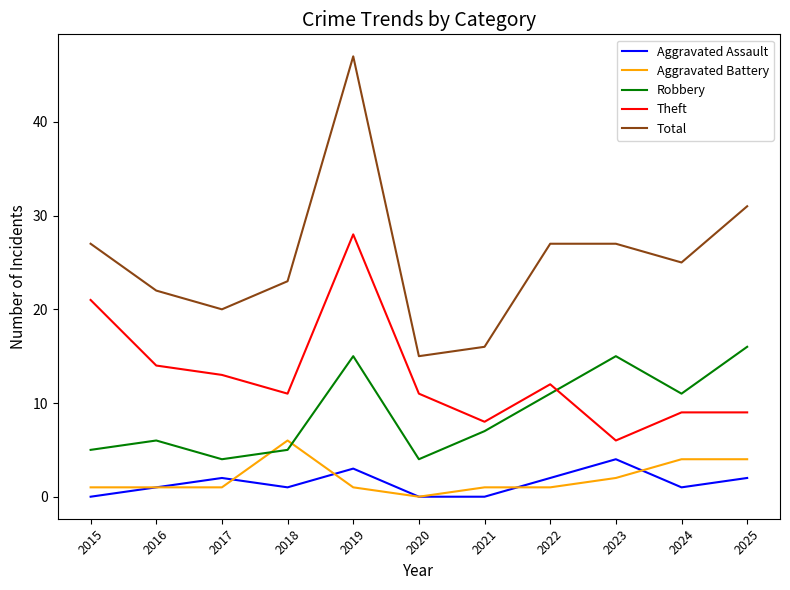

What is the total value across all series at 2025?

62